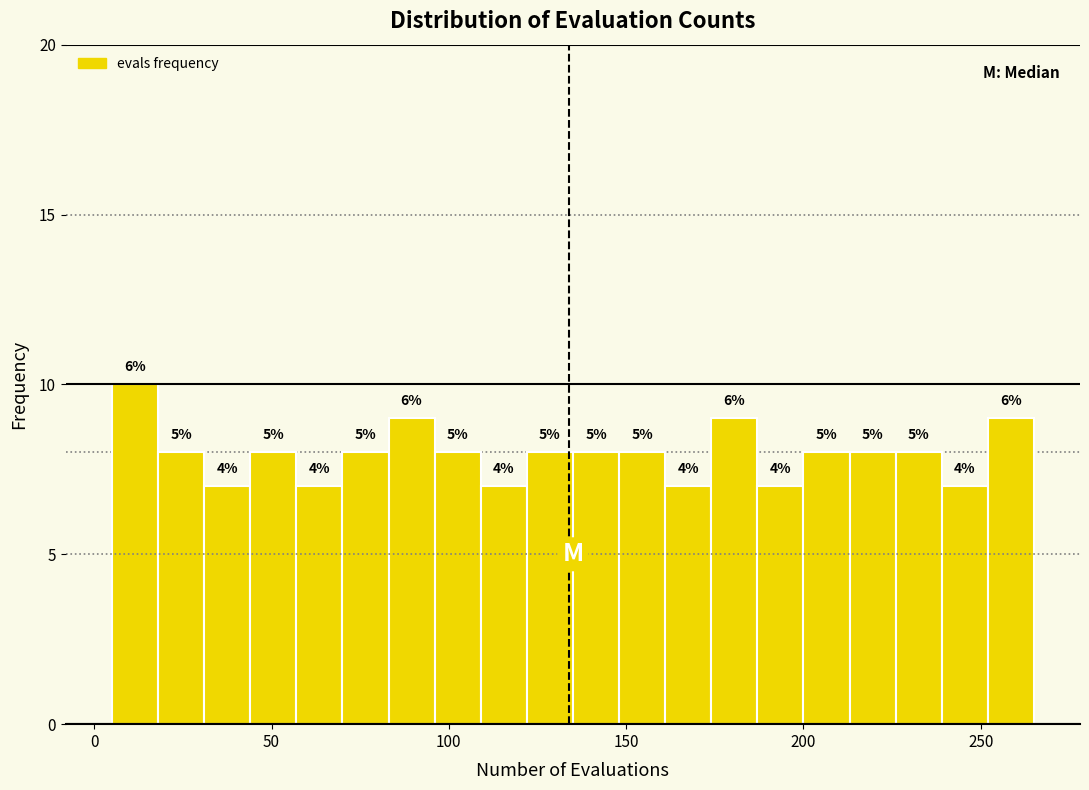

Around what value on the x-axis is the tallest bar? Give the approximate position of its centre, as read against the axis.

10